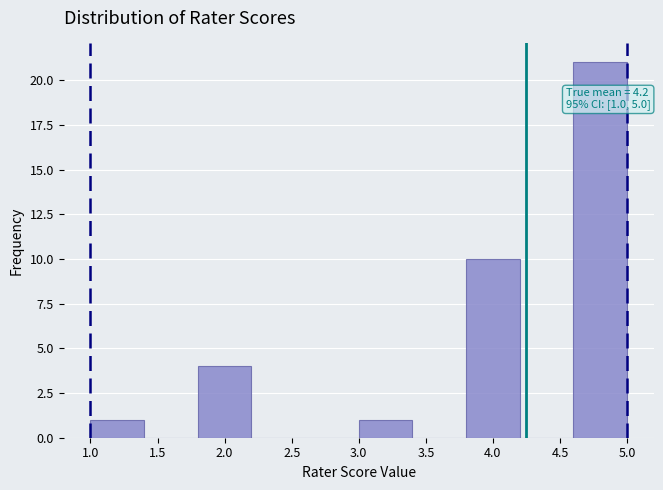

Which range on the x-axis has the tallest bar?

4.6 to 5.0